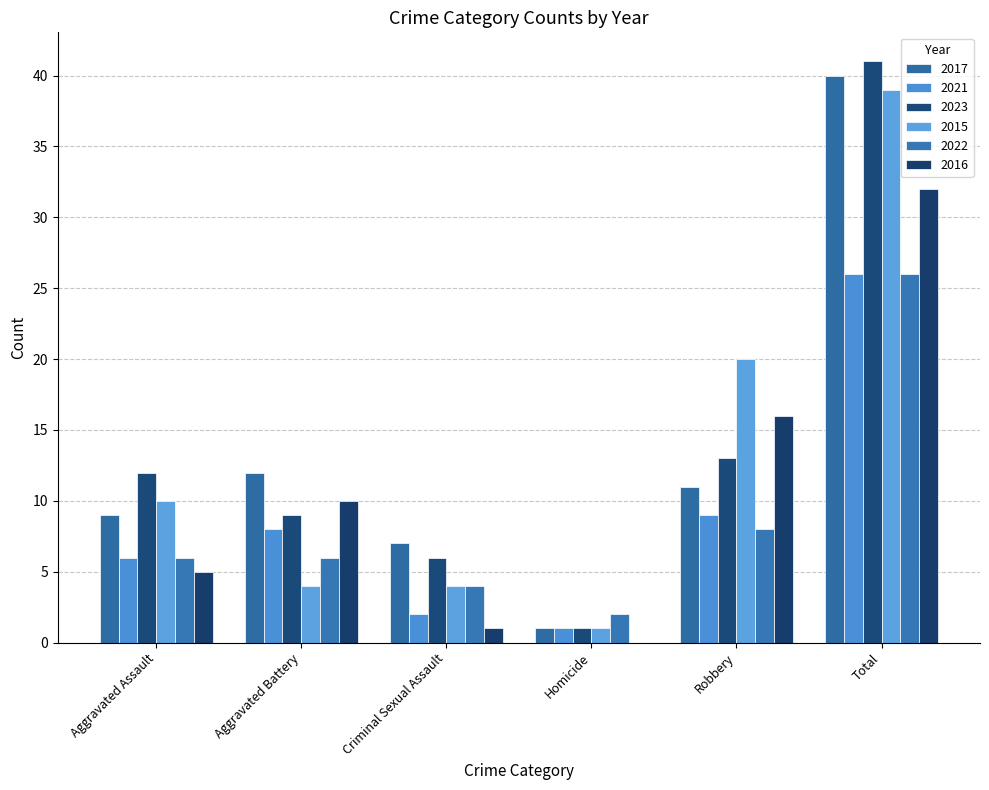

List the series in order of their peak value, lowest first.

2021, 2022, 2016, 2015, 2017, 2023